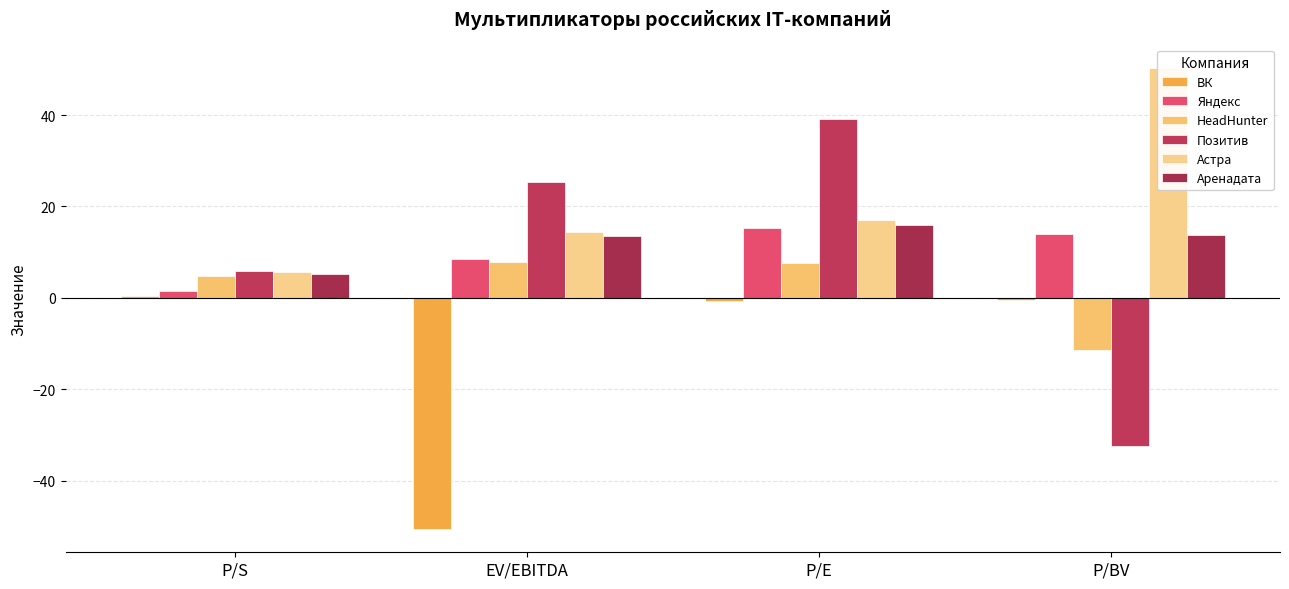

What are all the series names shown in the legend?

ВК, Яндекс, HeadHunter, Позитив, Астра, Аренадата